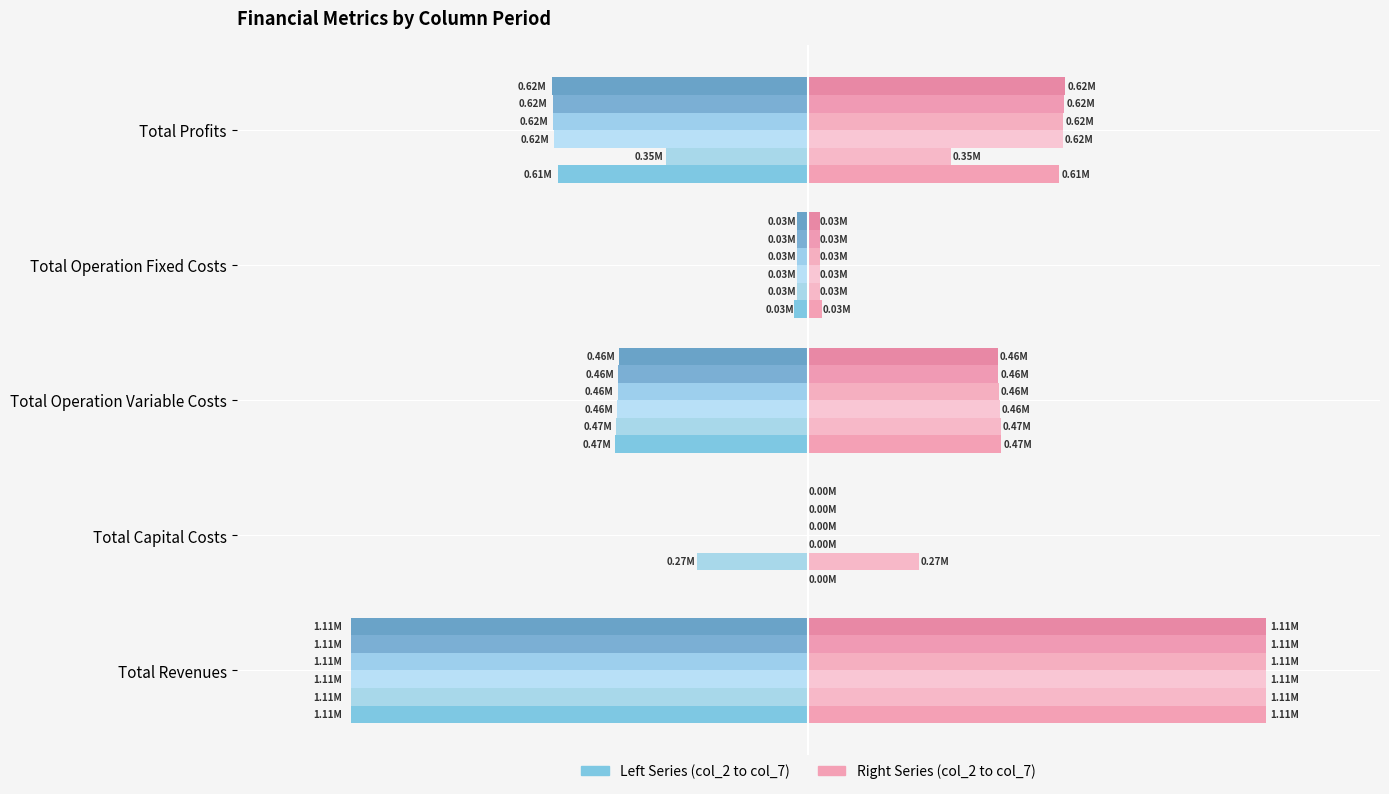

Between Total Operation Variable Costs and Total Revenues, which is larger?

Total Operation Variable Costs